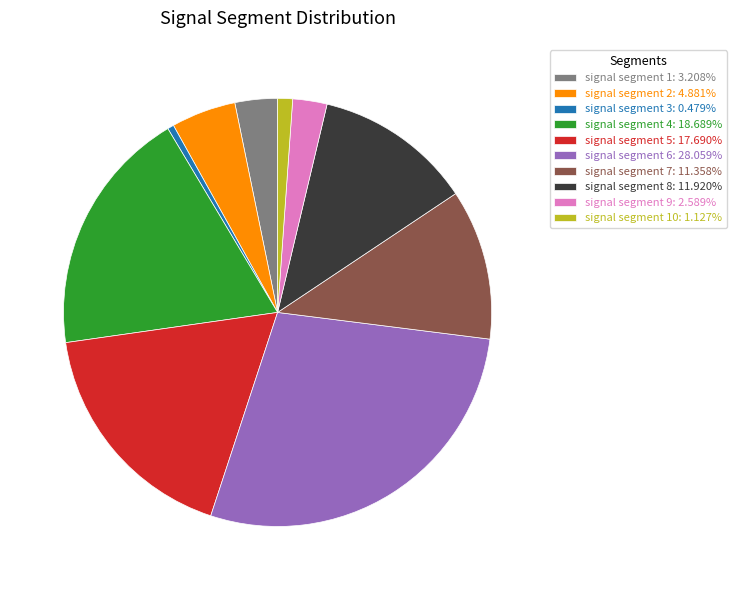

Does signal segment 3: 0.479% account for over 50% of the chart?

No